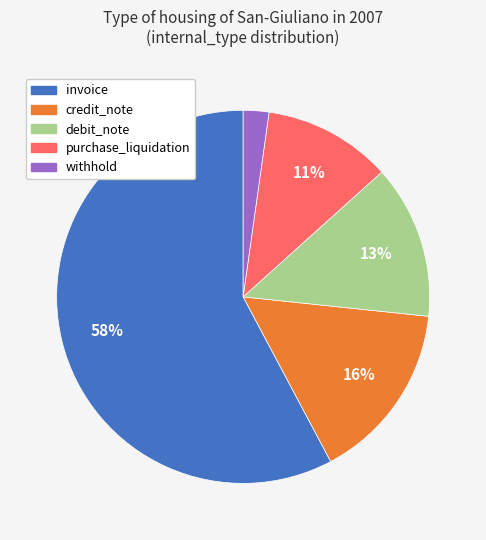

Combined, do debit_note and withhold account for over 50%?

No